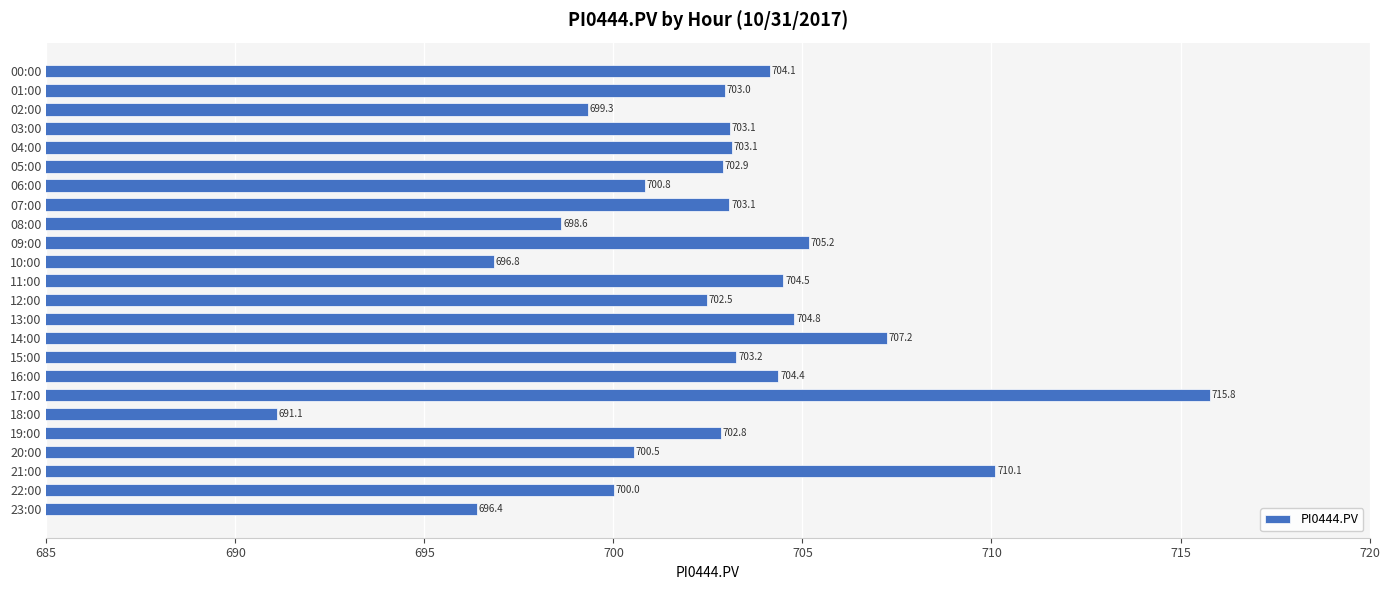

What is the change in value from 07:00 to 09:00?

+2.1